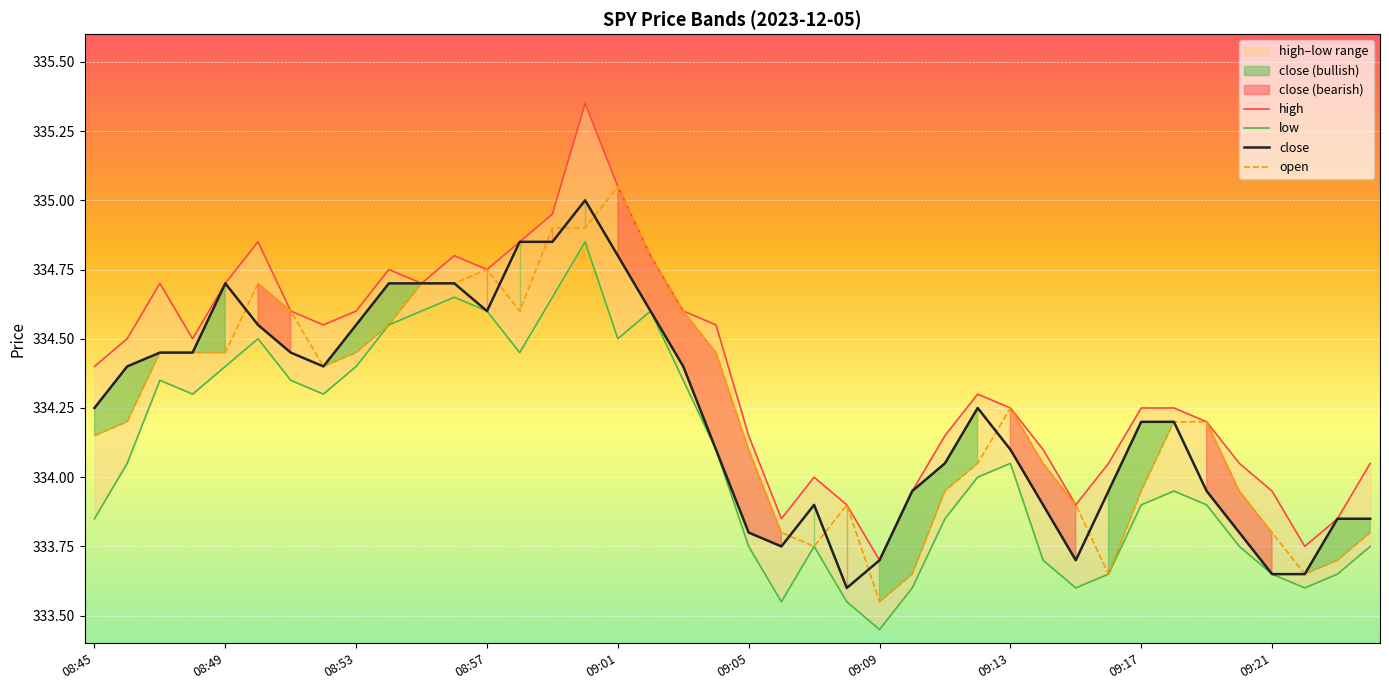

What is the total value across all series at 09:09?

1334.4